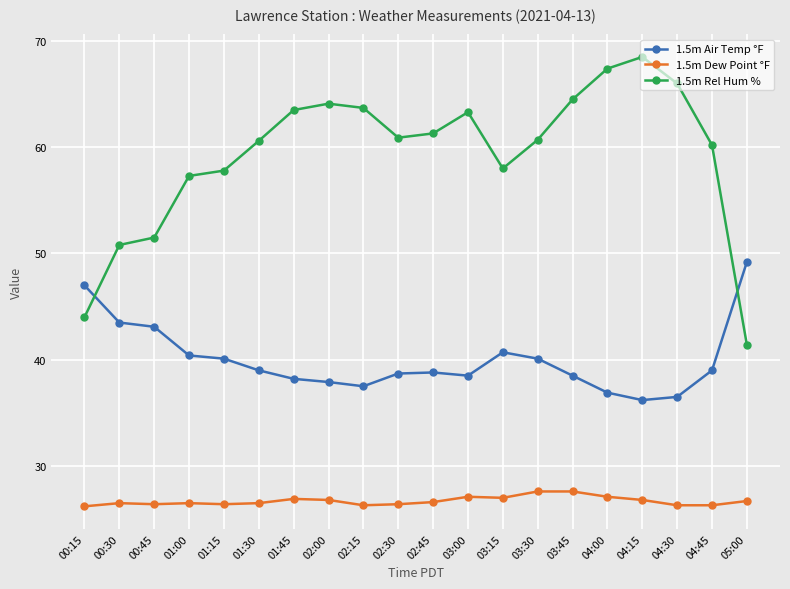

At 00:45, list the series in order from smallest to largest.

1.5m Dew Point °F, 1.5m Air Temp °F, 1.5m Rel Hum %